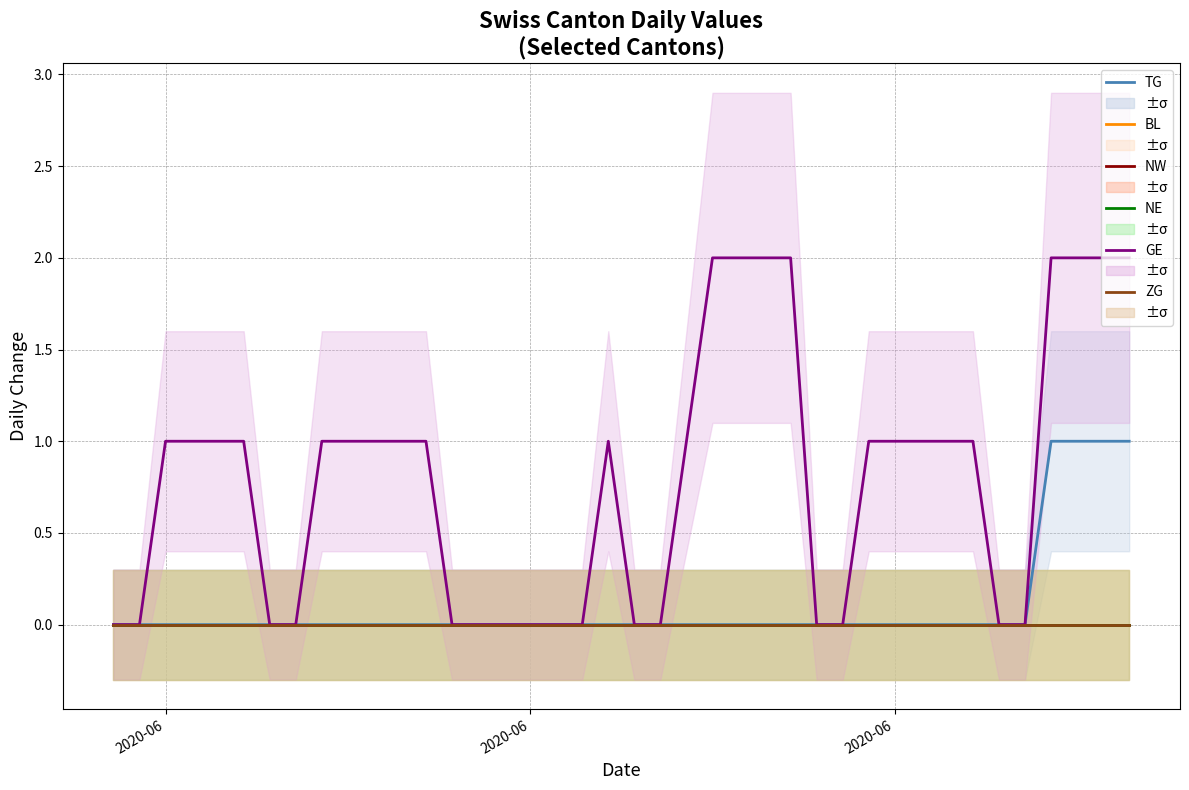

Which series has the largest total across all categories?

GE